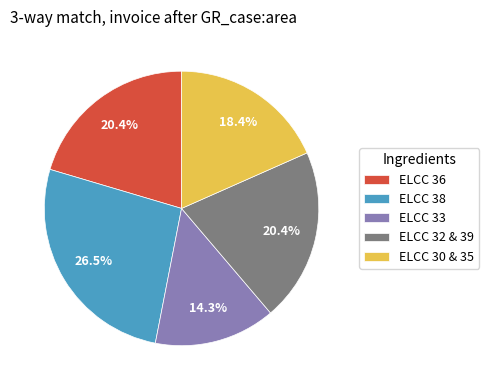

Which slice is the smallest?

ELCC 33